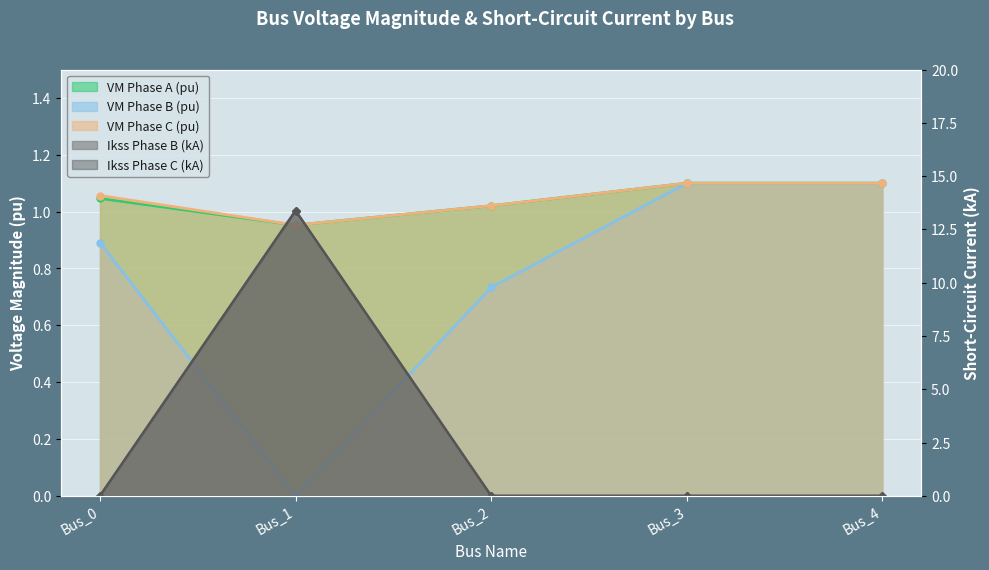

How many lines are shown in the chart?

5